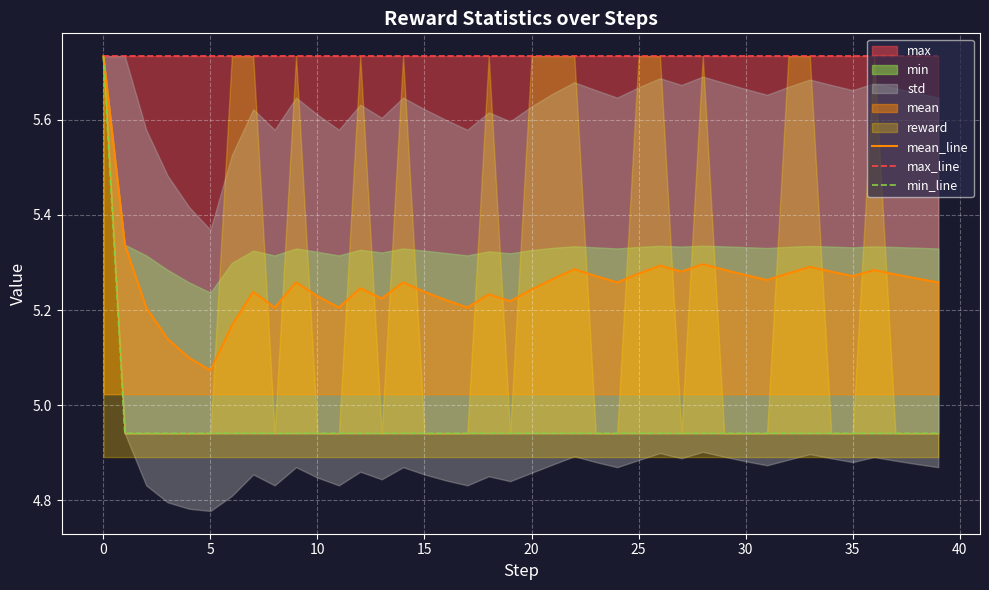

The mean_line series shows 3.2 at 20. True or false?

False